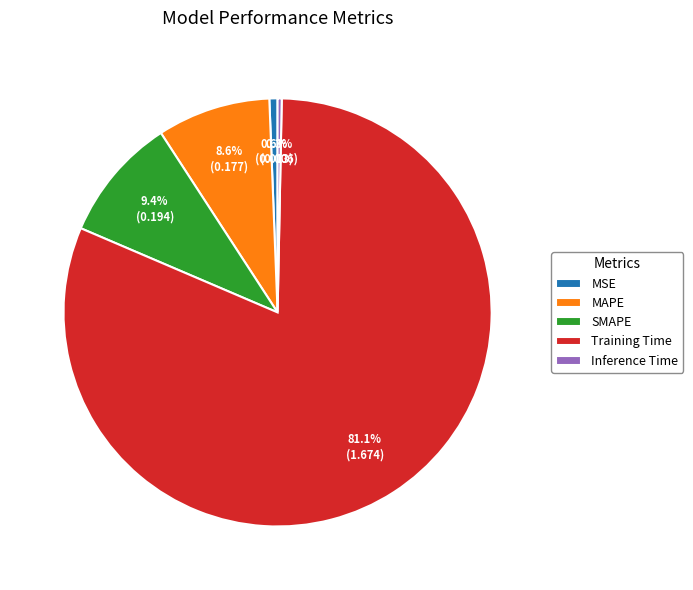

Is it true that Training Time is 88% of the pie?

False